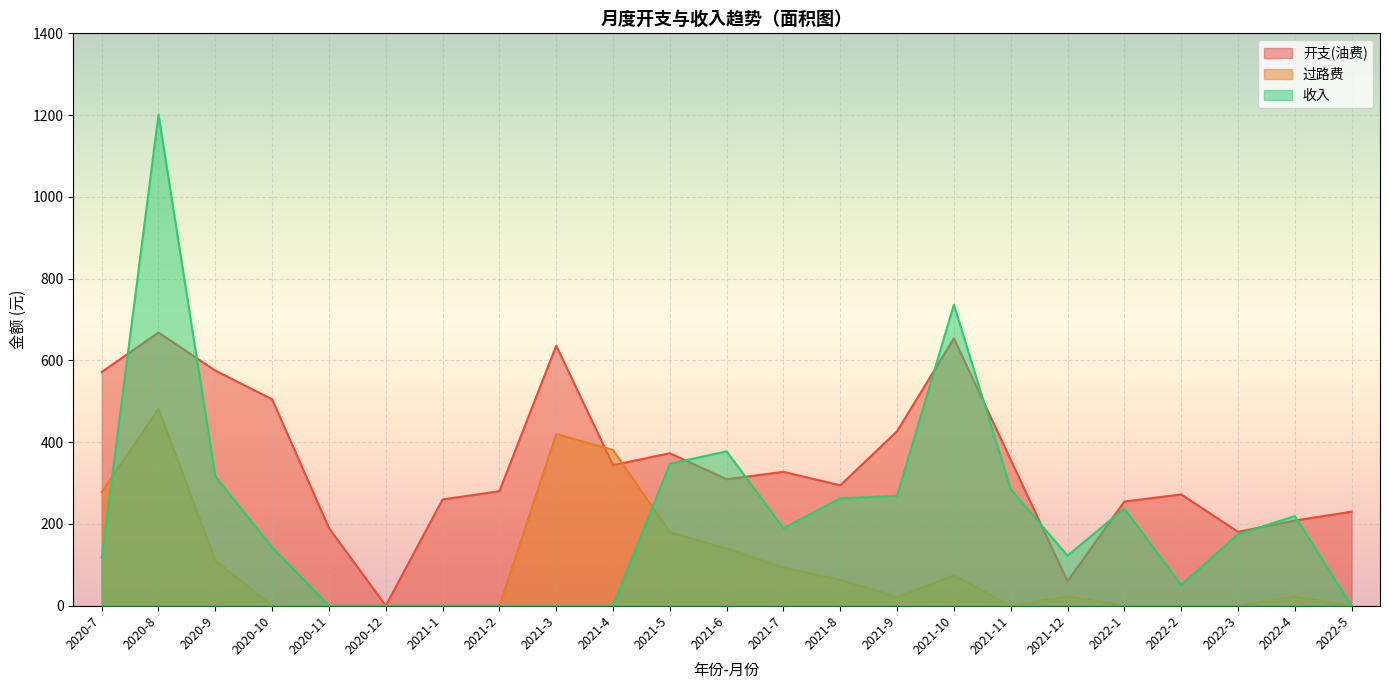

Which series has the largest total across all categories?

开支(油费)